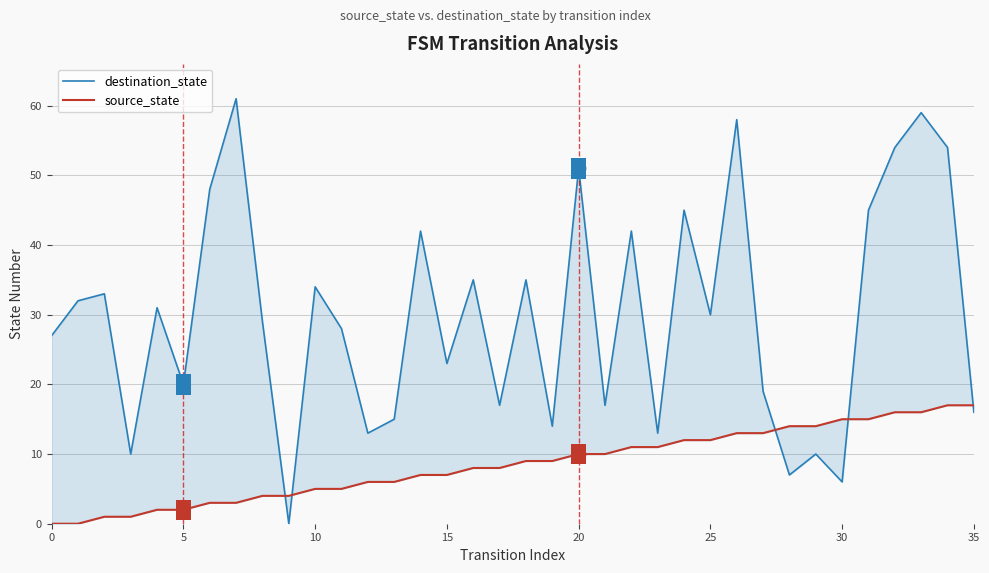

At how many categories does at least one series exceed 26?

21